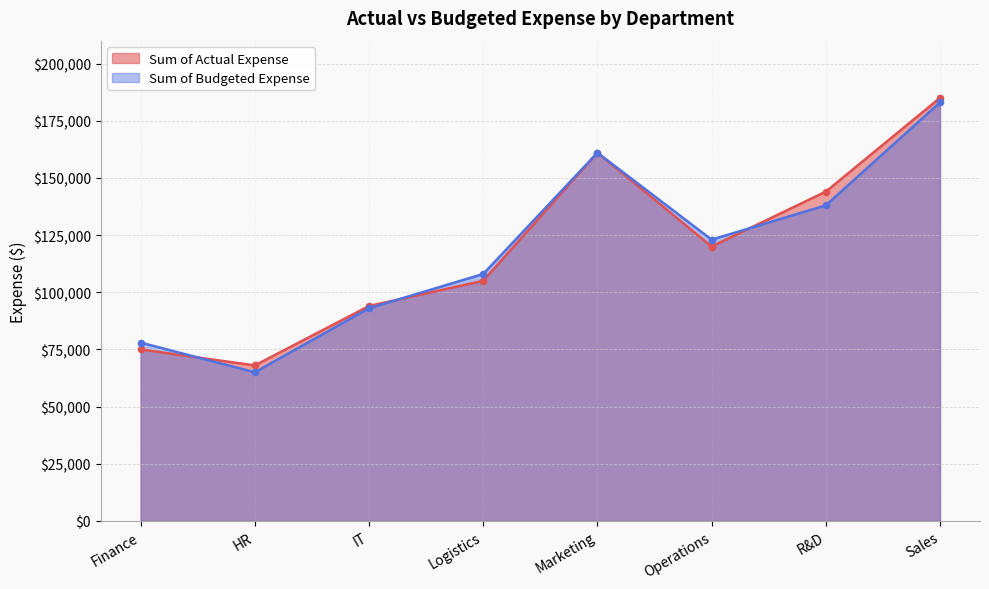

Reading left to right, what are all the values shown in this chart?

Sum of Actual Expense: 75000	68000	94000	105000	161000	120000	144000	185000
Sum of Budgeted Expense: 78000	65000	93000	108000	161000	123000	138000	183000